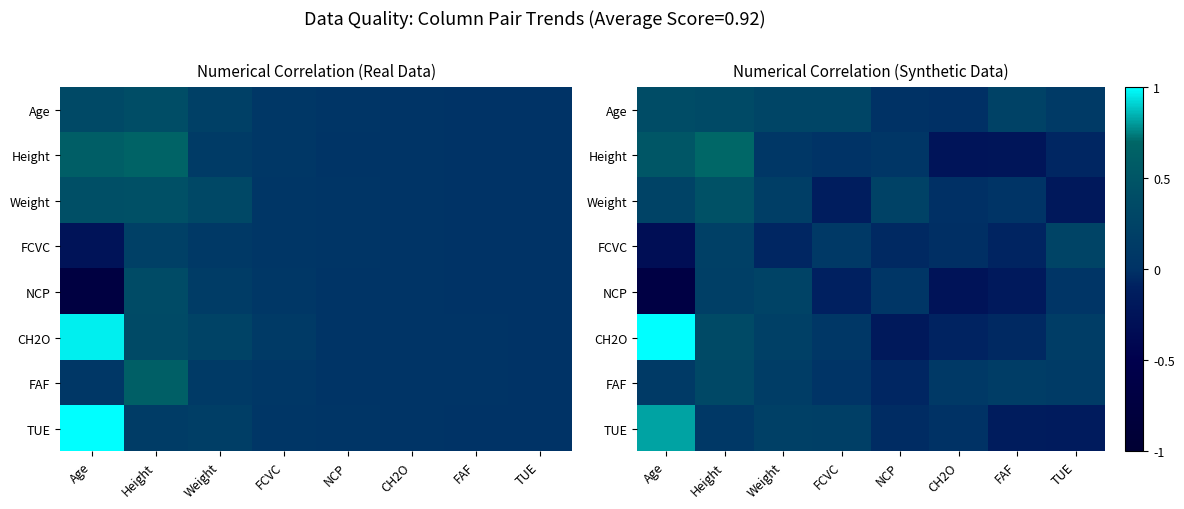

What is the approximate value of Weight at Age?

0.3